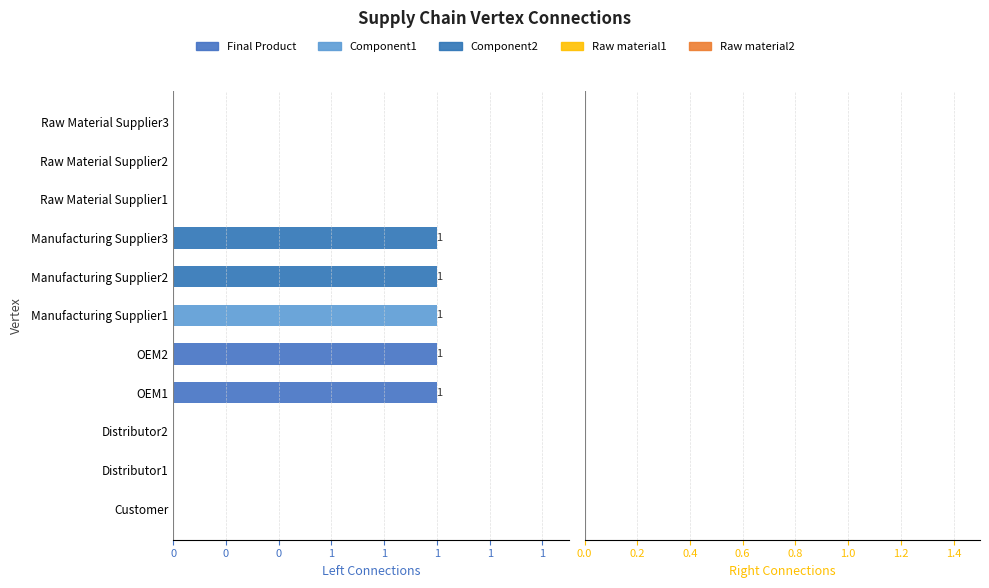

Between OEM2 and Distributor1, which is larger?

Distributor1